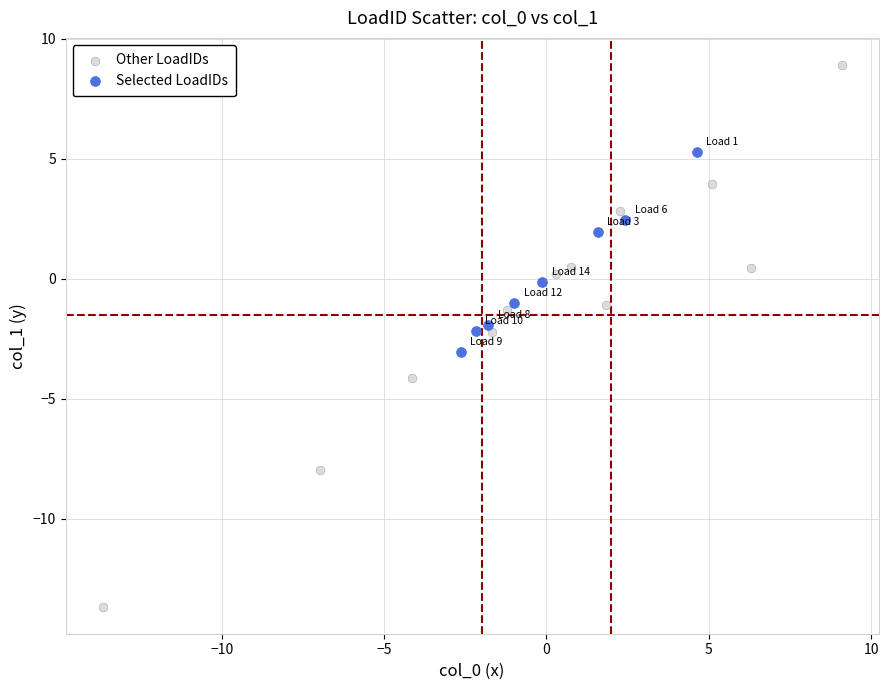

Which series contains the lowest Y value?

Other LoadIDs